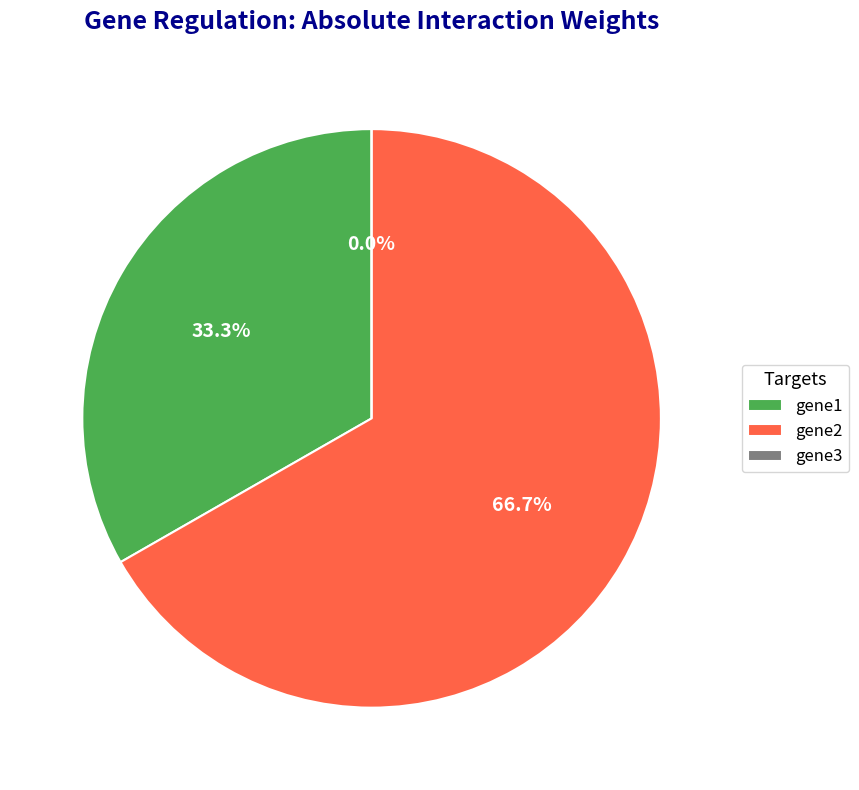

What percentage is the gene2 slice, to the nearest percent?

67%